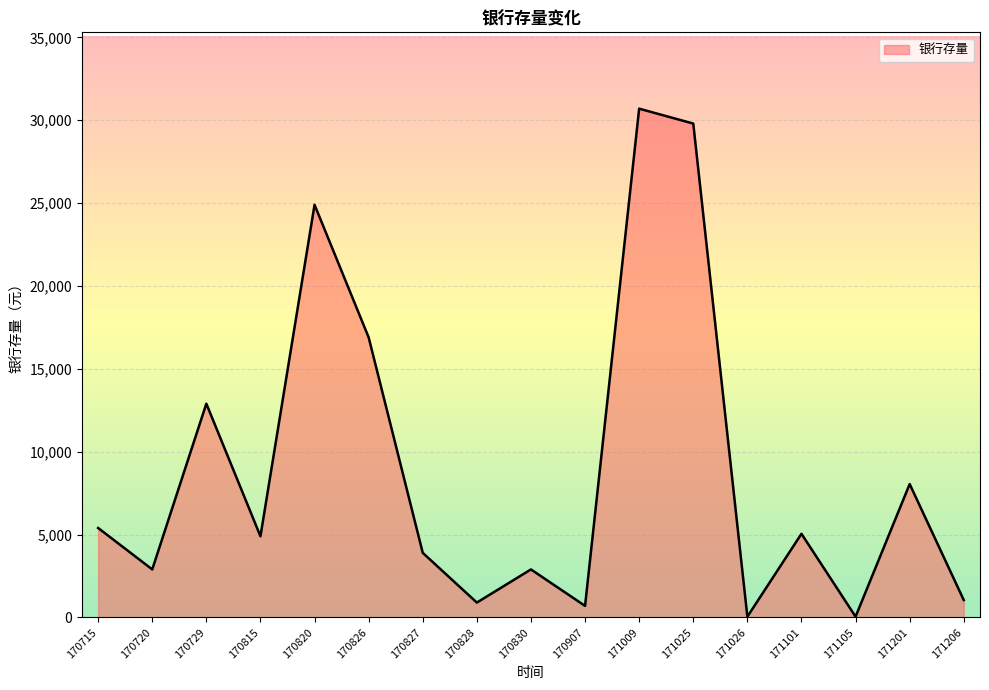

How many categories are shown in the chart?

17